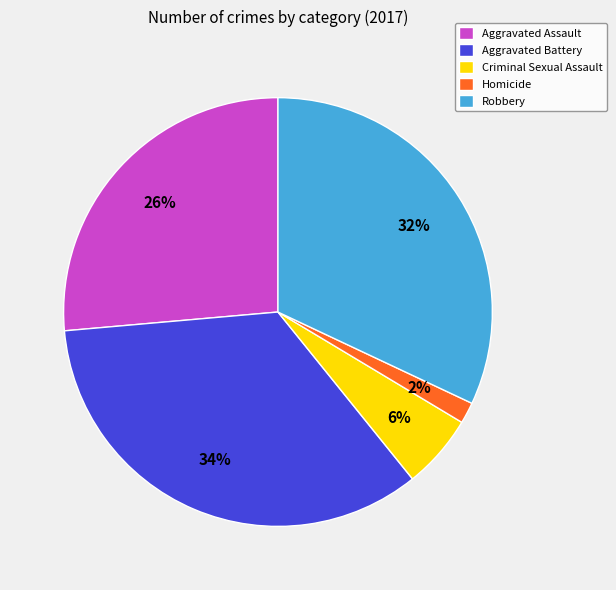

Count the number of slices in the pie.

5